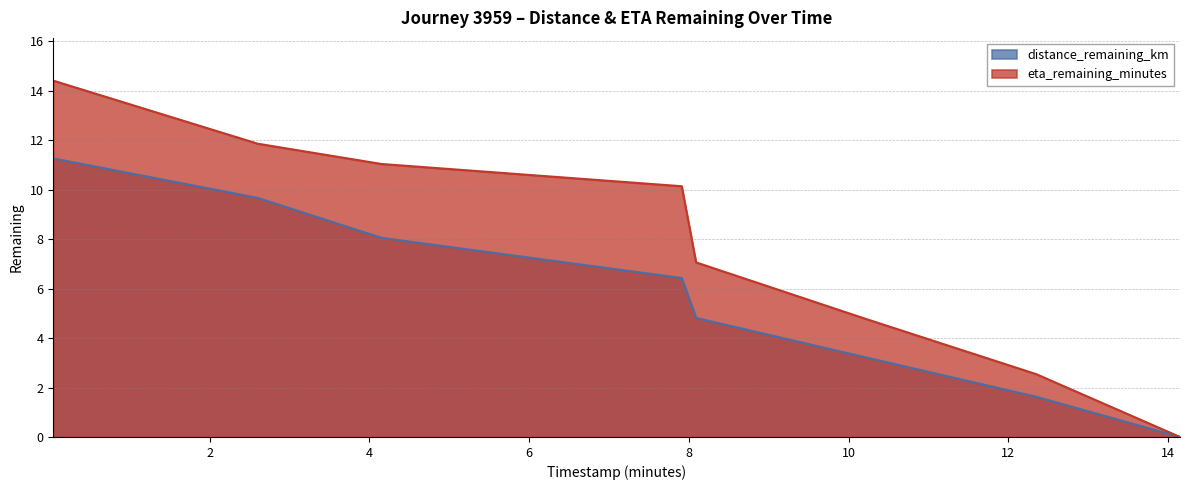

Where does the eta_remaining_minutes series first go above 10?

0.04